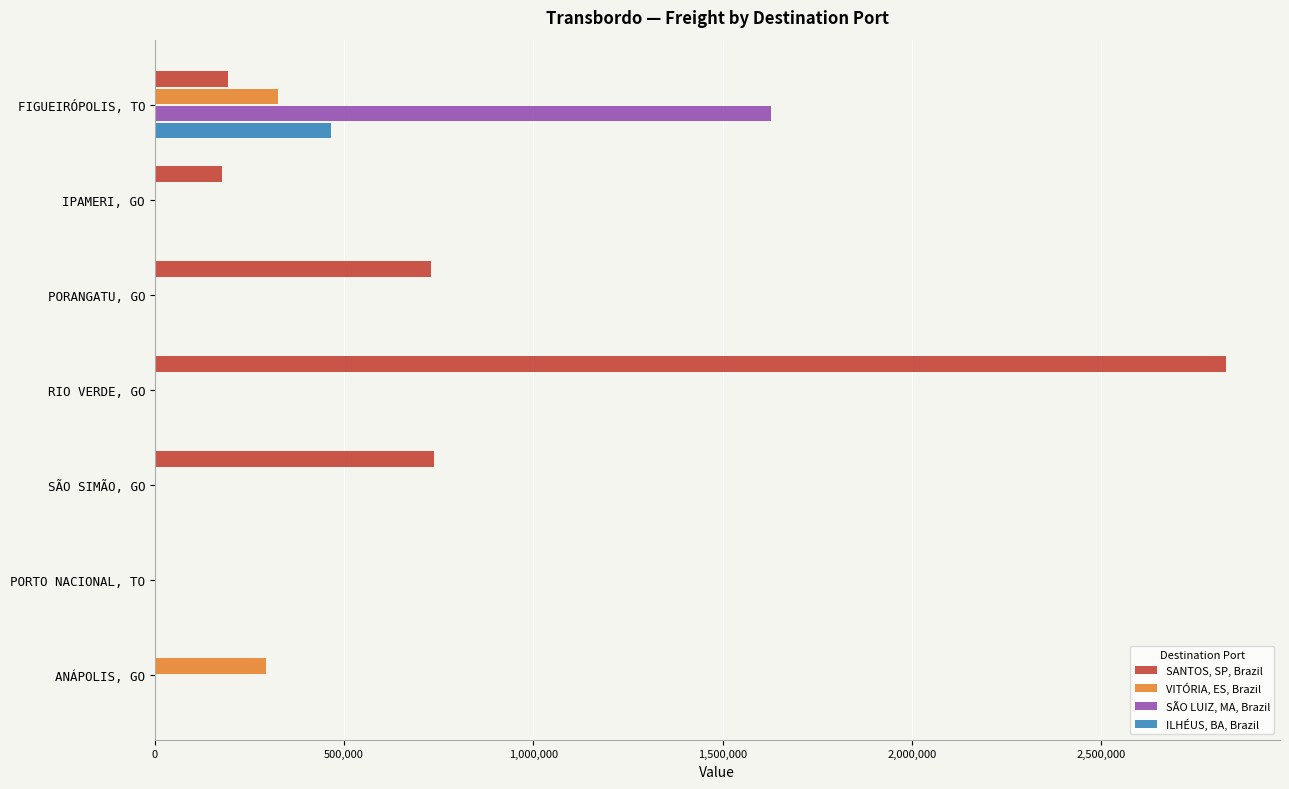

What is the highest value of the VITÓRIA, ES, Brazil series?

325779.1